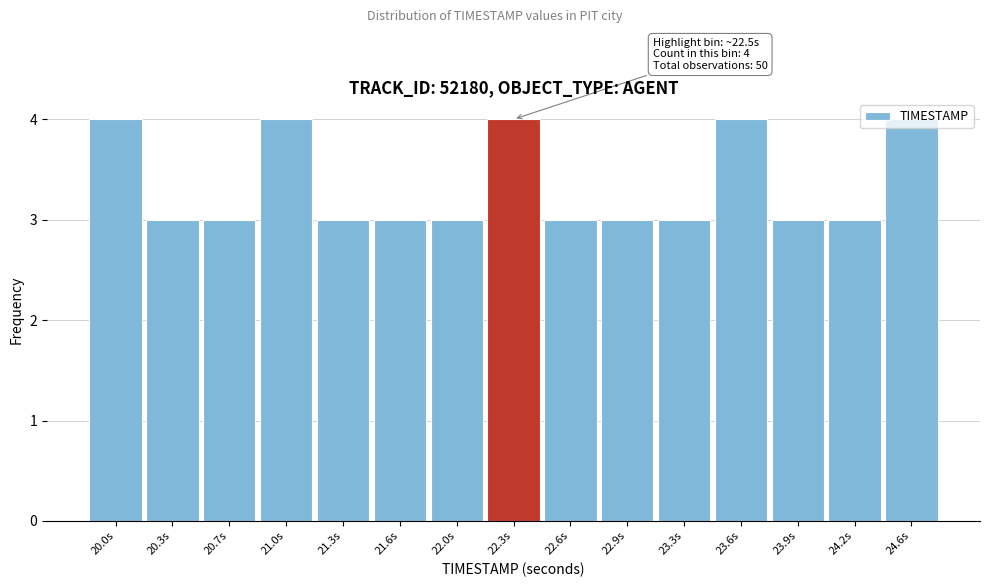

What position from the right is 20.0s?

15